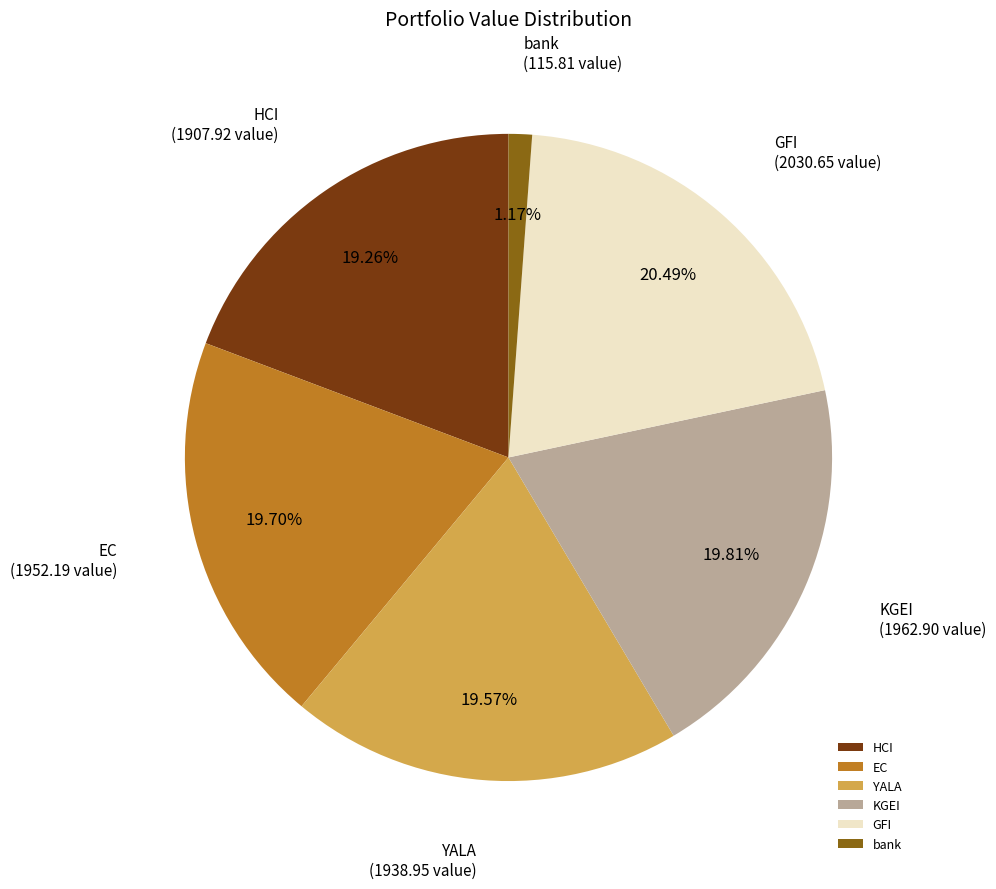

To the nearest percent, what is the combined percentage of bank and HCI?

20%